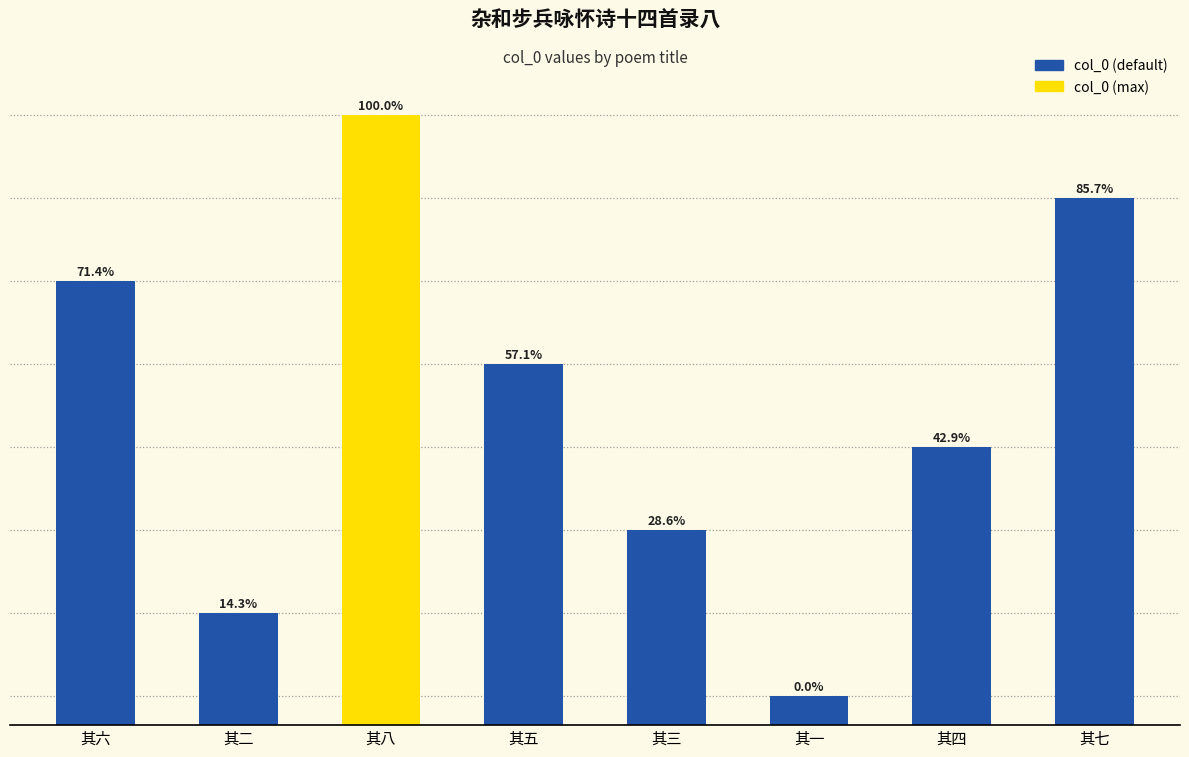

Is it true that the value at 其六 is 225545?

False